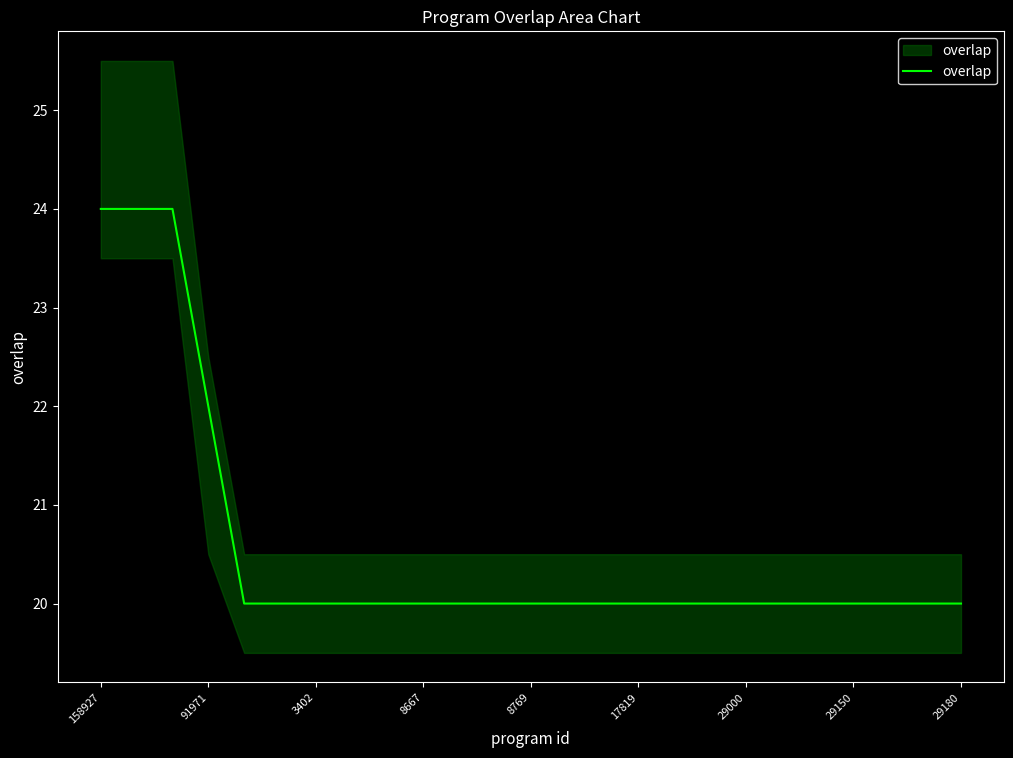

Rank the categories by value from highest to lowest.

158927, 91971, 3402, 8667, 8769, 17819, 29000, 29150, 29180, 9, 10, 11, 12, 13, 14, 15, 16, 17, 18, 19, 20, 21, 22, 23, 24